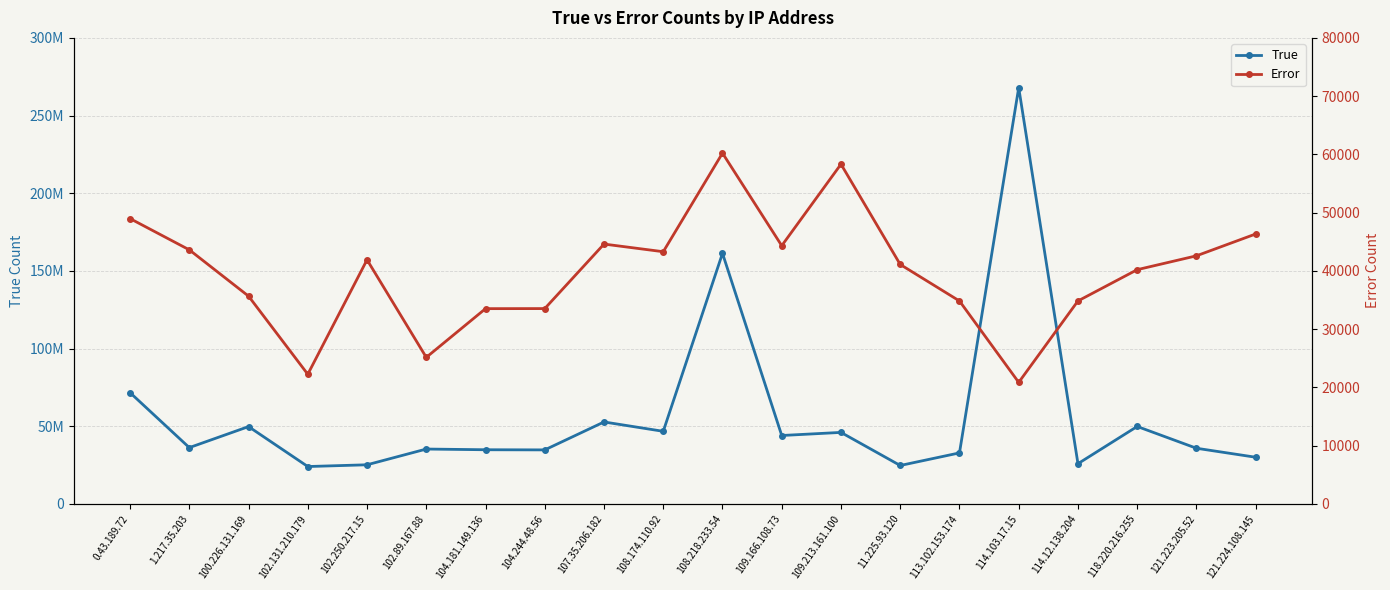

What is the approximate value of True at 102.89.167.88, to the nearest 50?

35268900